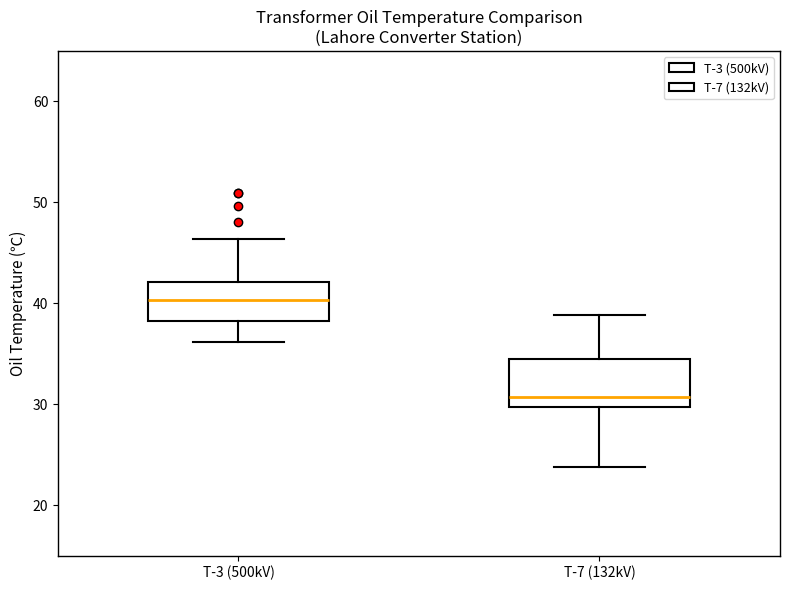

Which box's median line is the lowest?

T-7 (132kV)